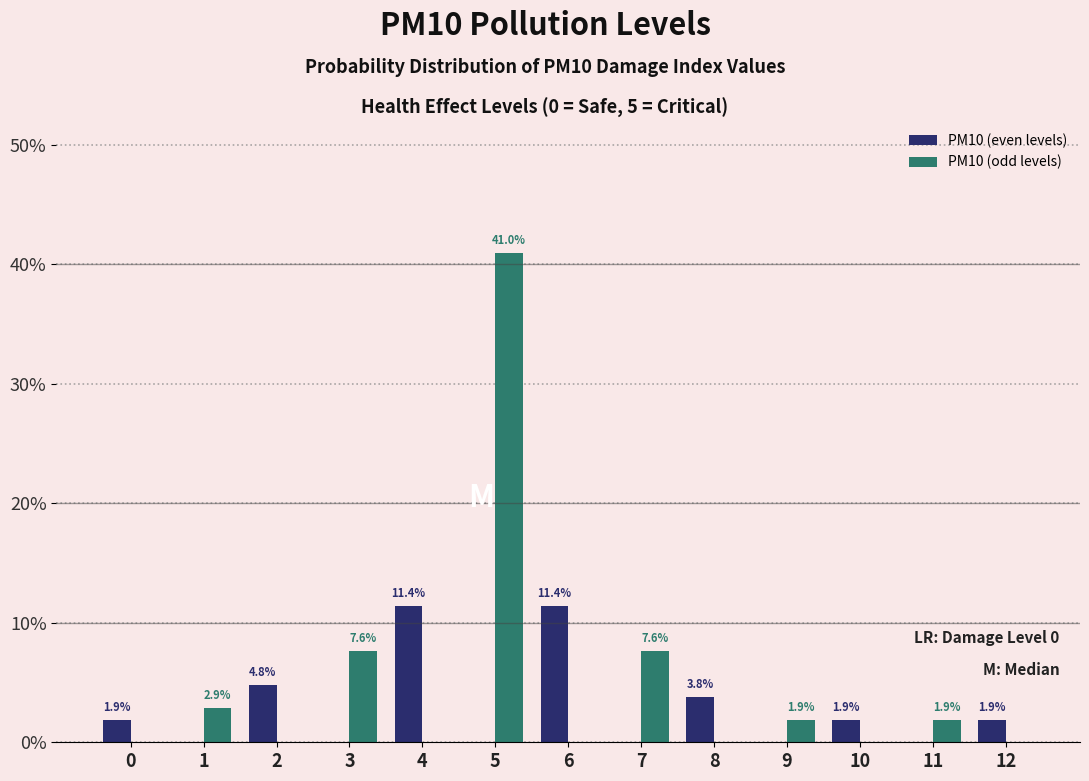

Reading left to right, what are all the values shown in this chart?

PM10 (even levels): 0=1.9	1=0.0	2=4.8	3=0.0	4=11.4	5=0.0	6=11.4	7=0.0	8=3.8	9=0.0	10=1.9	11=0.0	12=1.9
PM10 (odd levels): 0=0.0	1=2.9	2=0.0	3=7.6	4=0.0	5=41.0	6=0.0	7=7.6	8=0.0	9=1.9	10=0.0	11=1.9	12=0.0